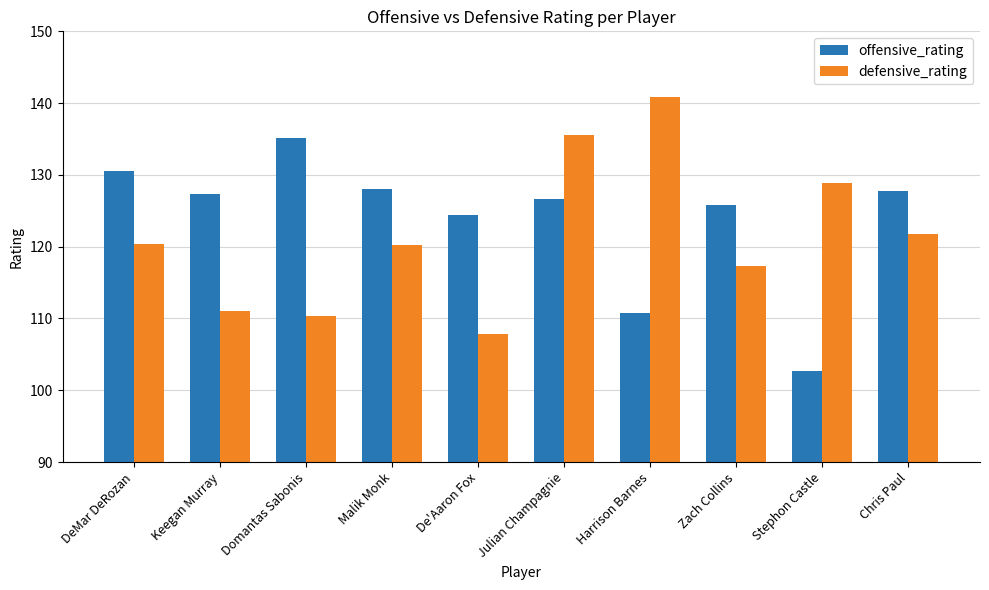

What is the difference between the maximum and minimum values in the offensive_rating series?

32.5